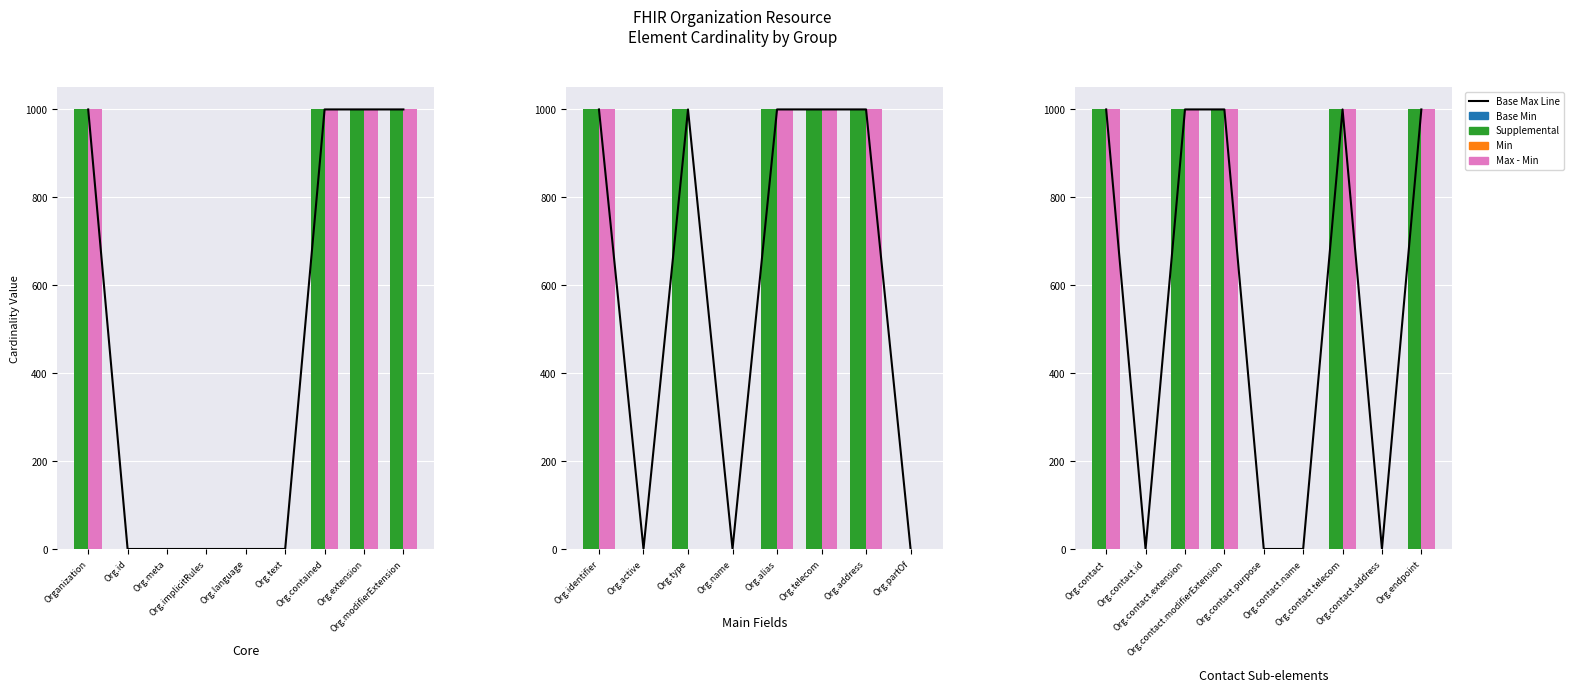

How many distinct data groups are displayed?

5